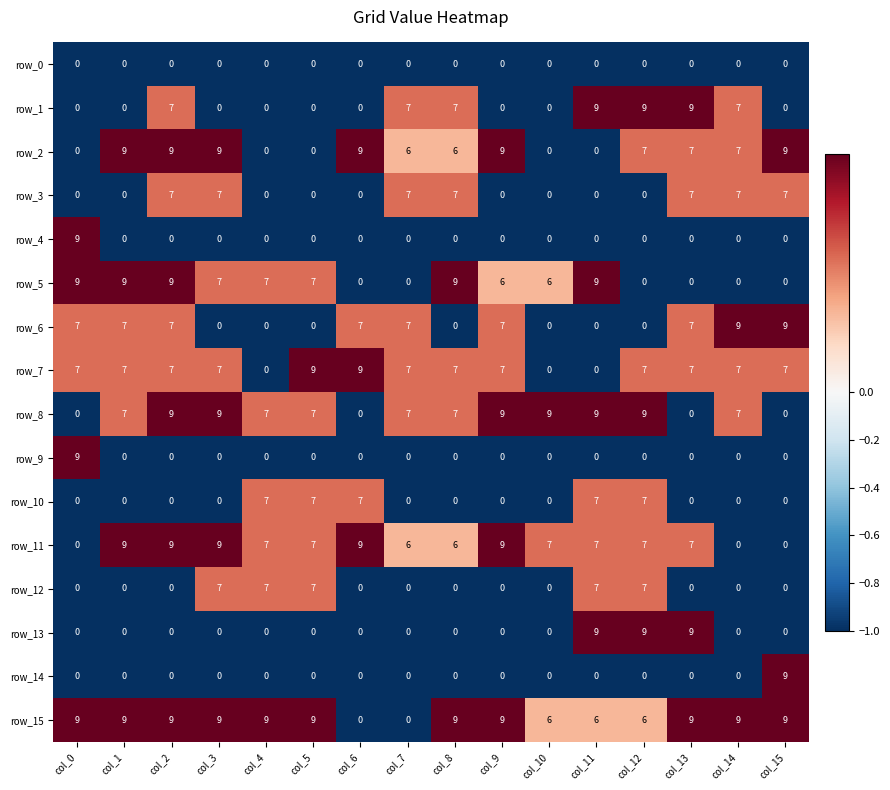

True or false: row_0 has a value of 0 at col_4.

True